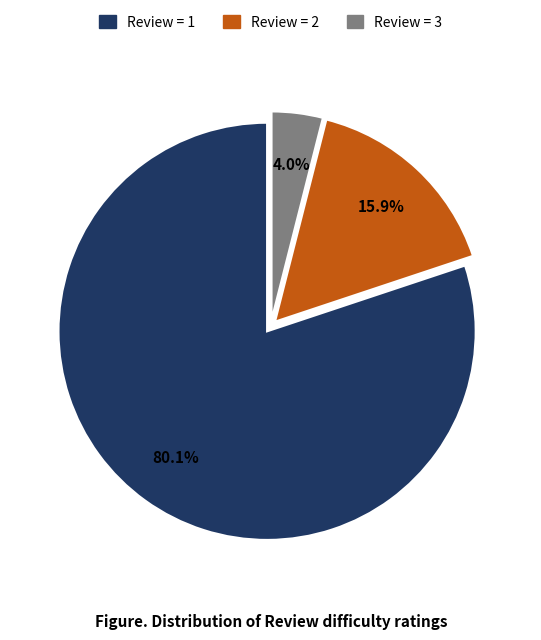

Is there a majority slice in this chart?

Yes